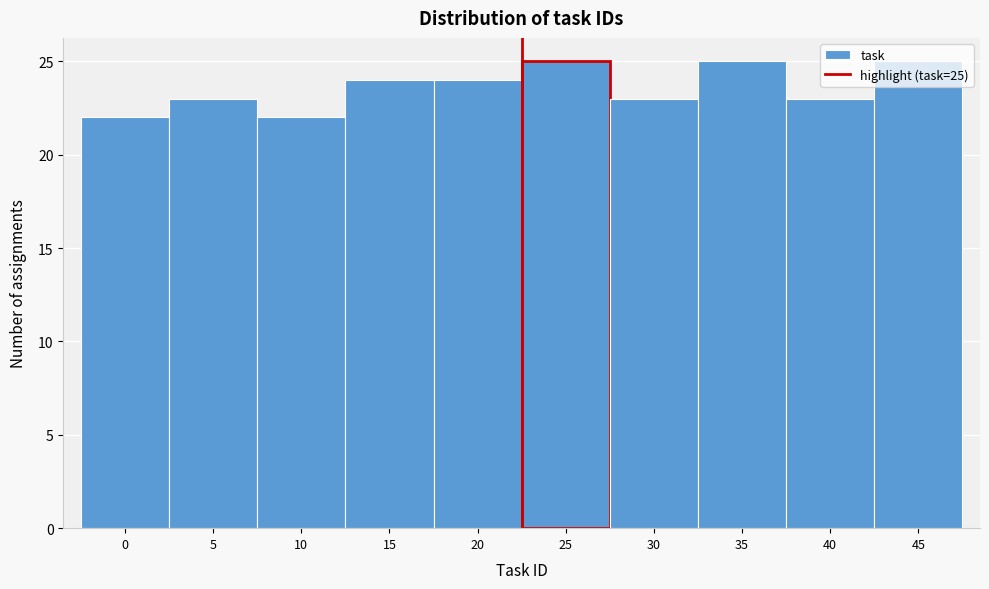

What is the value of the 5th bar from the left?

24